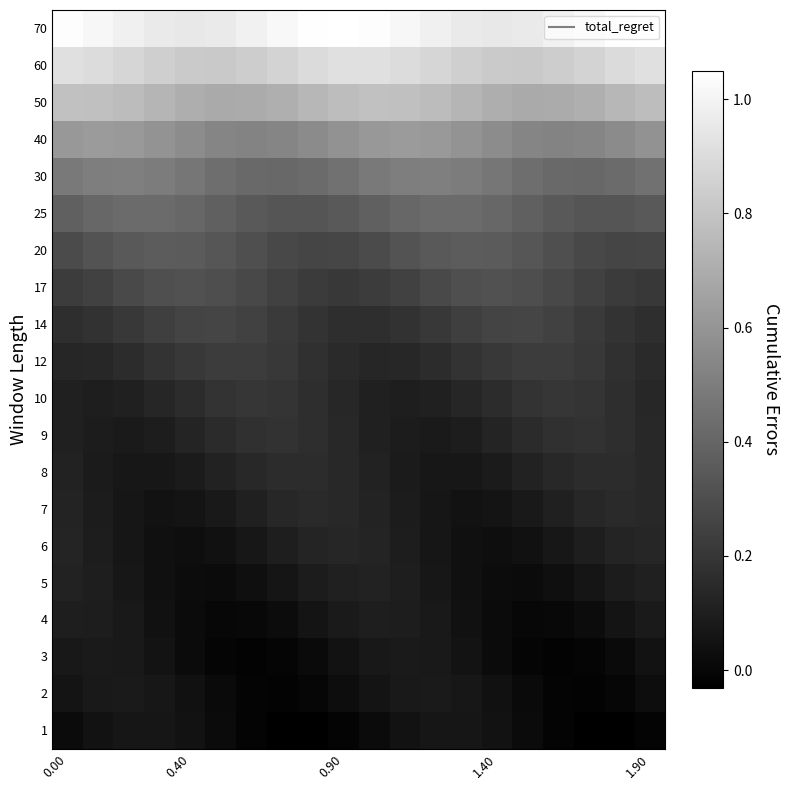

At which category does the chart reach its peak across all series?

0.90